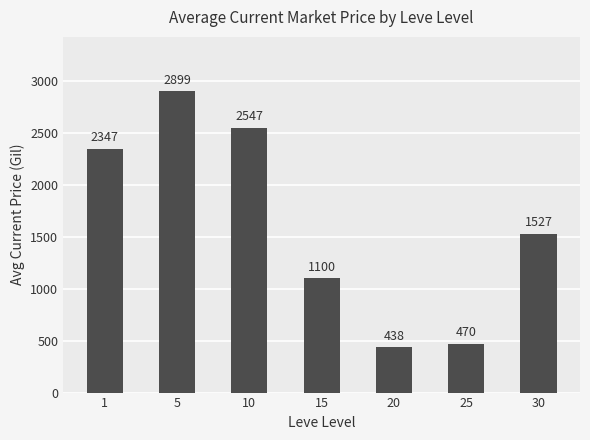

Are the bars grouped side by side (vs. stacked)?

No